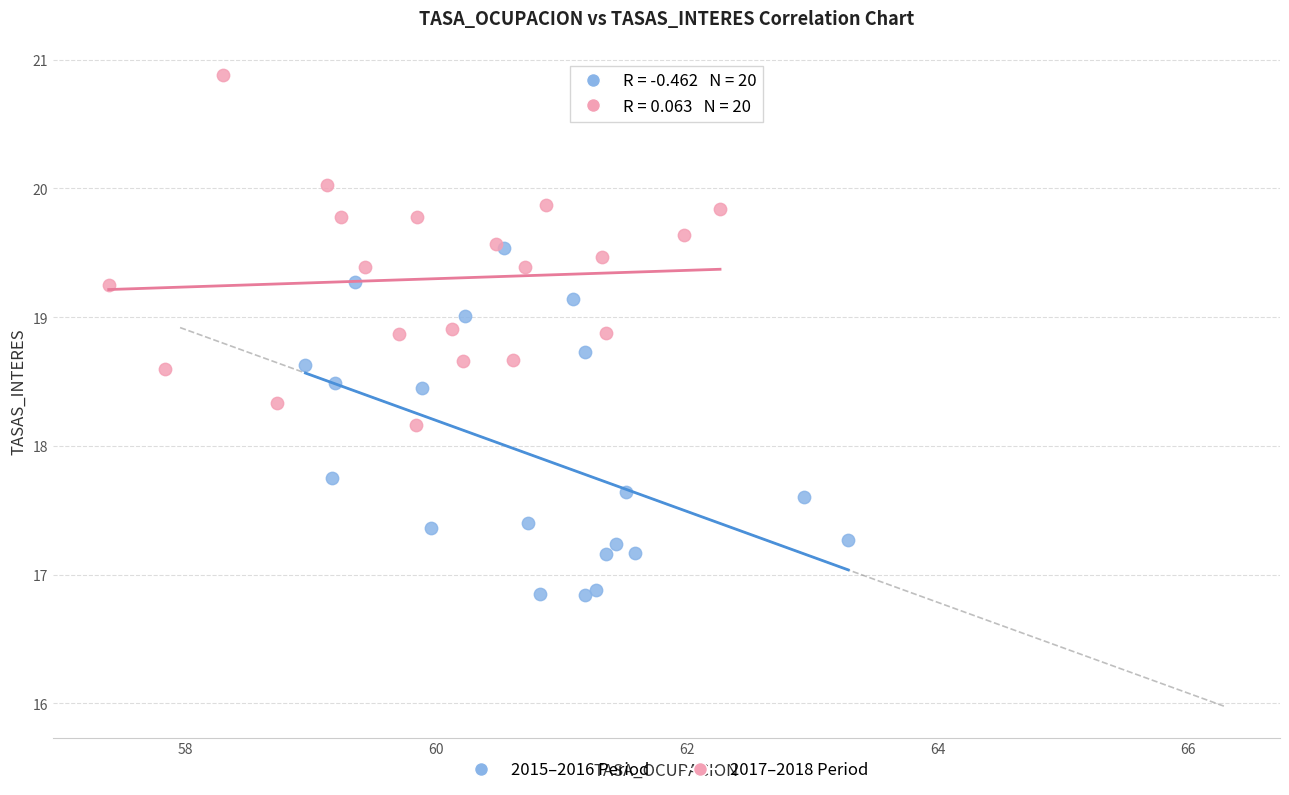

Which series contains the highest Y value?

2017–2018 Period